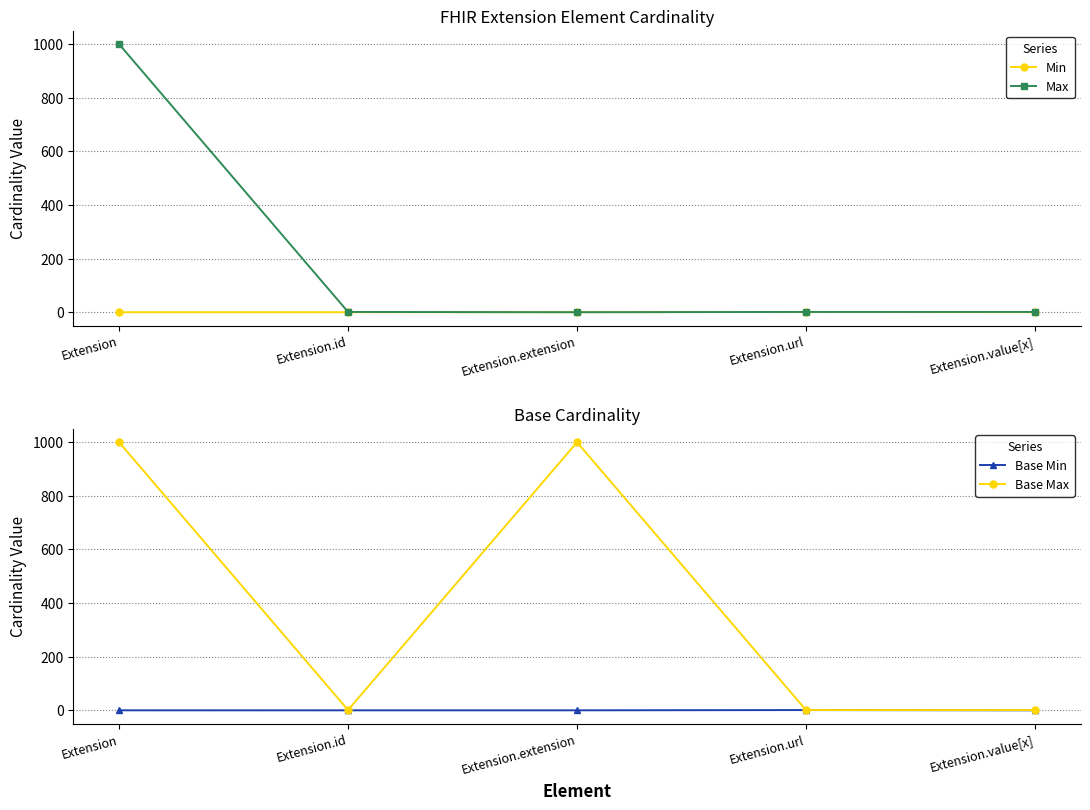

Is this an area chart (filled region under the line)?

No